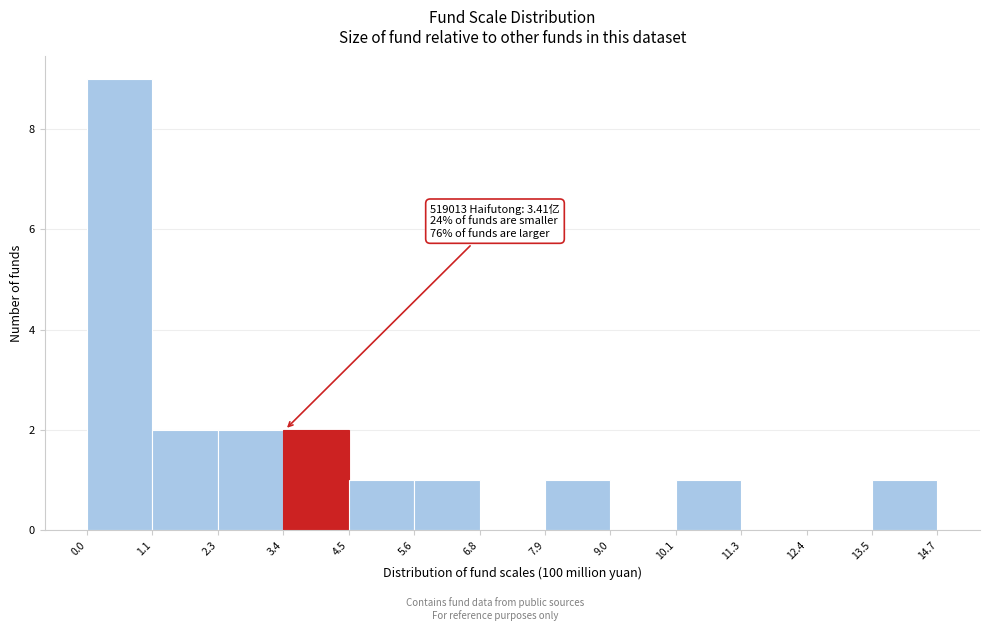

Over which range of the x-axis is the bar tallest?

0.0 to 1.1